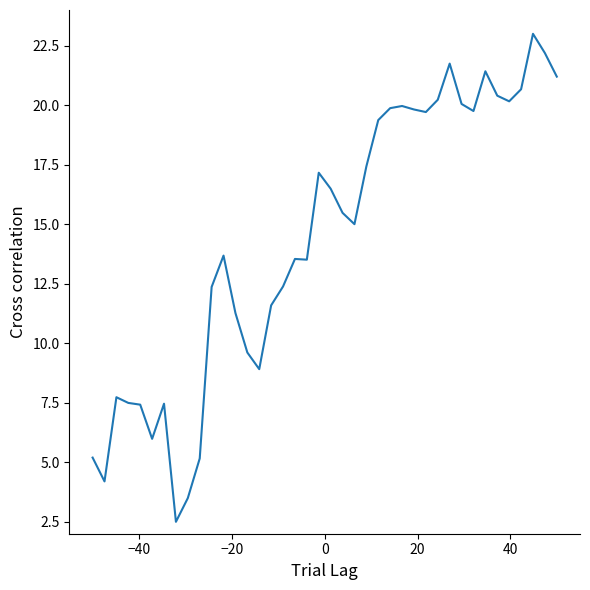

What is the difference between the maximum and minimum values?

20.5